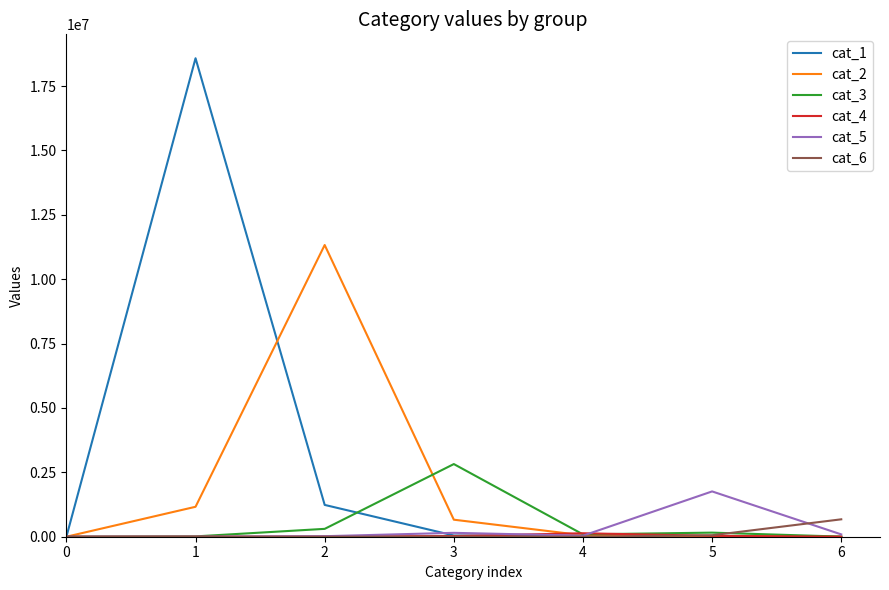

Which series has the largest range (max minus min)?

cat_1